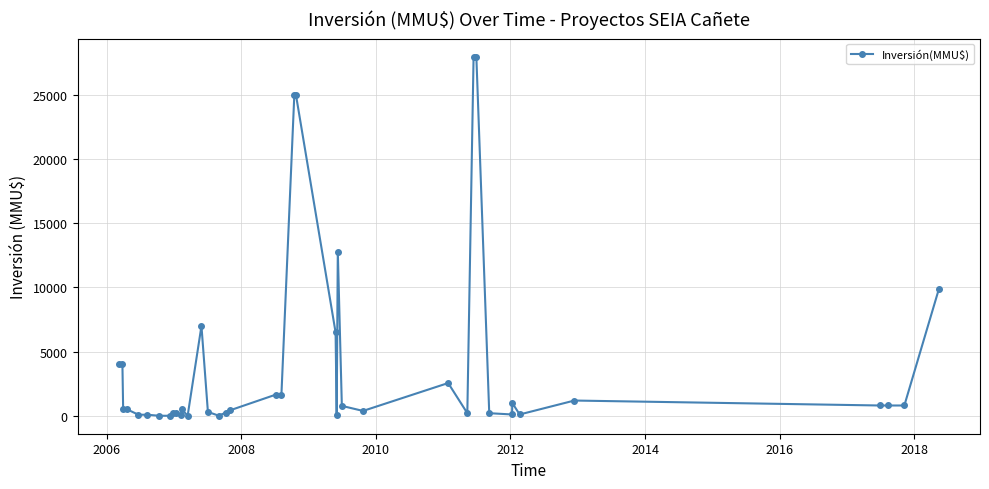

What is the sum of all values?

165522